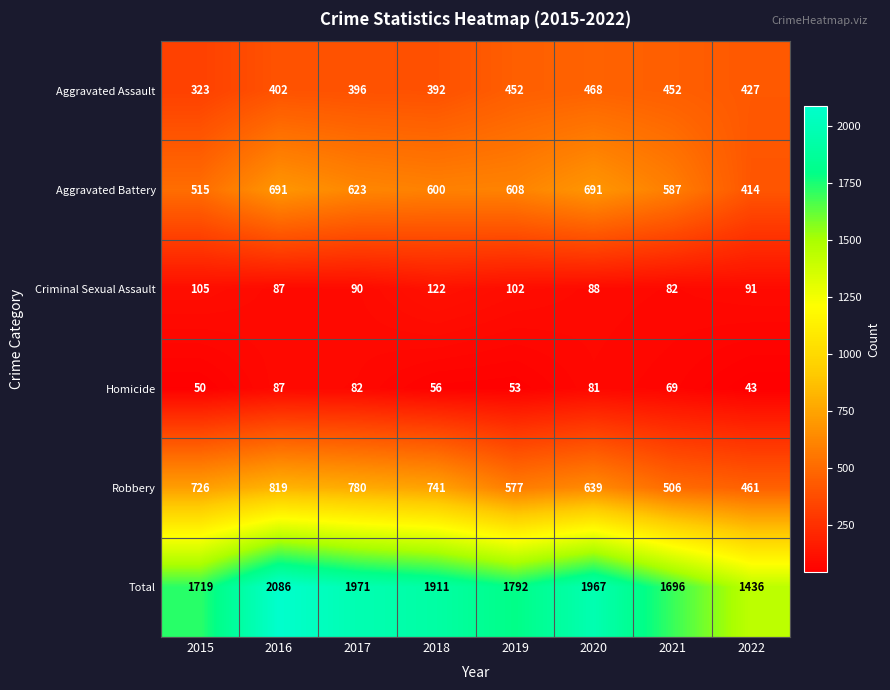

What is the greatest value displayed?

2086